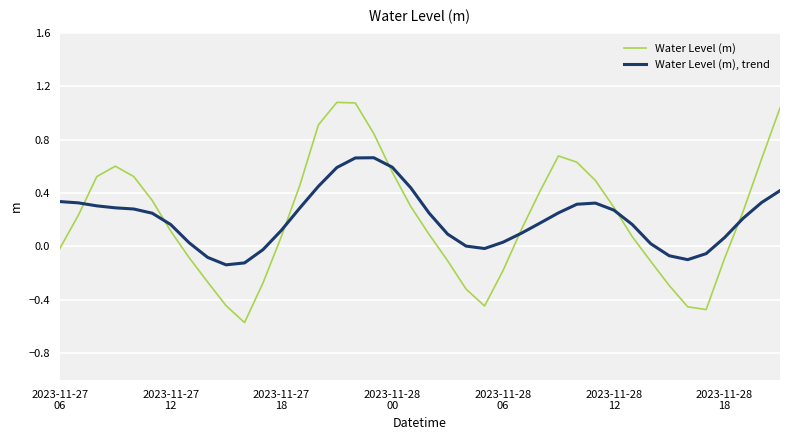

How many distinct data groups are displayed?

2